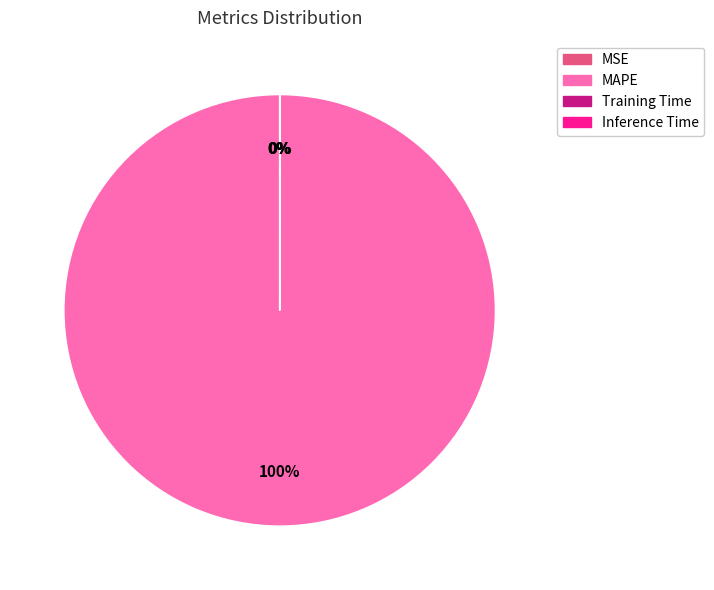

To the nearest percent, what is the difference between the largest and smallest slice percentages?

100%